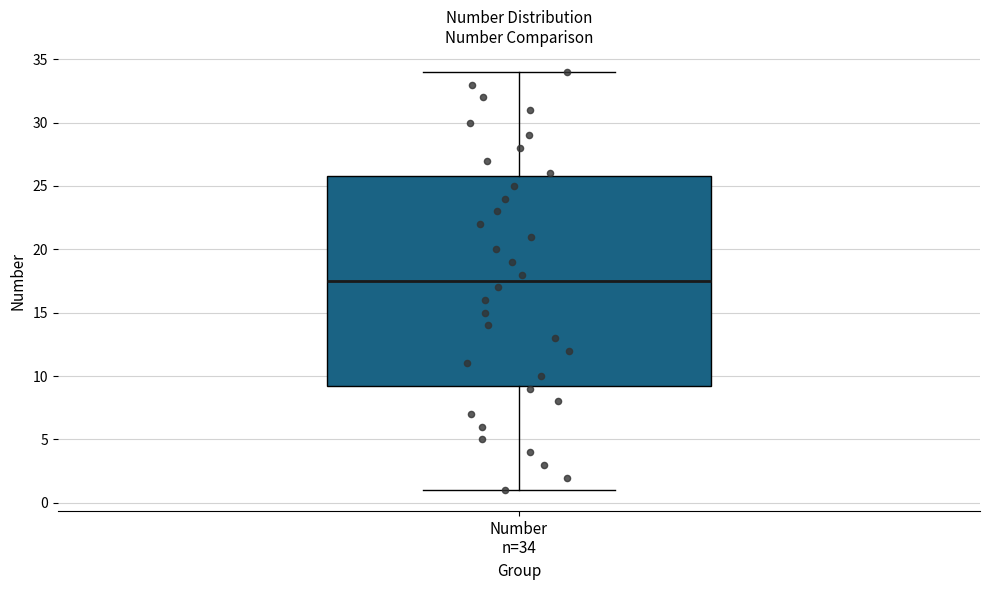

Where is the upper edge of the box for Number n=34 on the y-axis? The values are not printed on the chart, so give them approximately, as read against the axis.

26.0